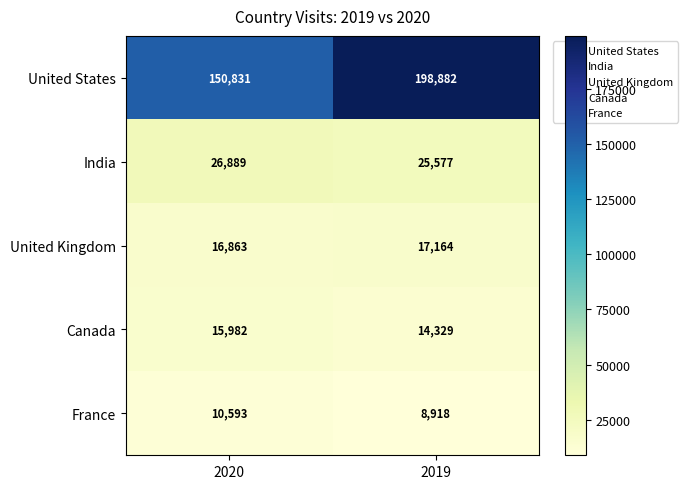

Which series has the largest total across all categories?

United States